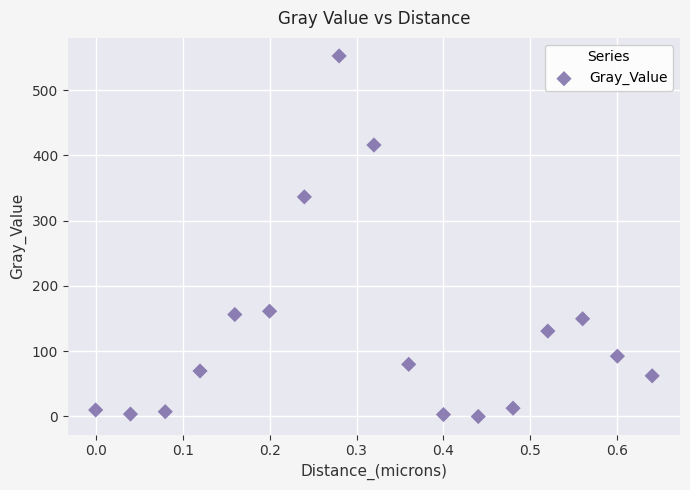

What Y value in the scatter plot is closest to 276?

336.4